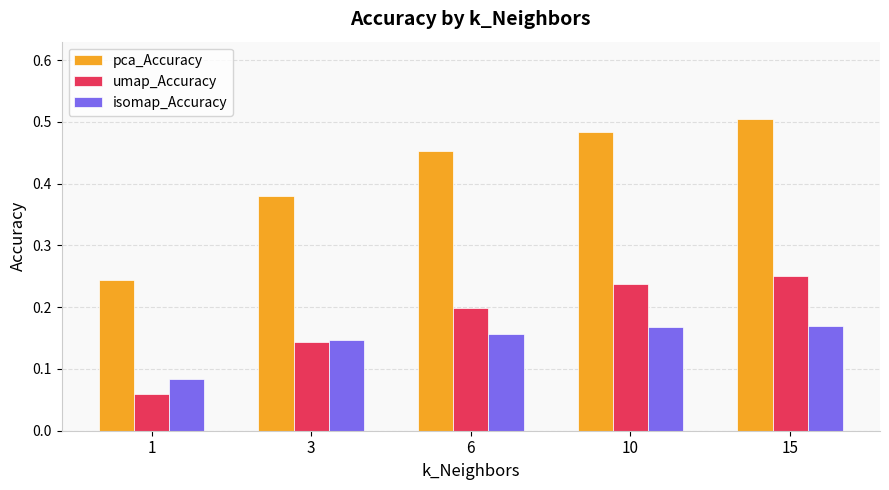

List the series in order of their peak value, lowest first.

isomap_Accuracy, umap_Accuracy, pca_Accuracy